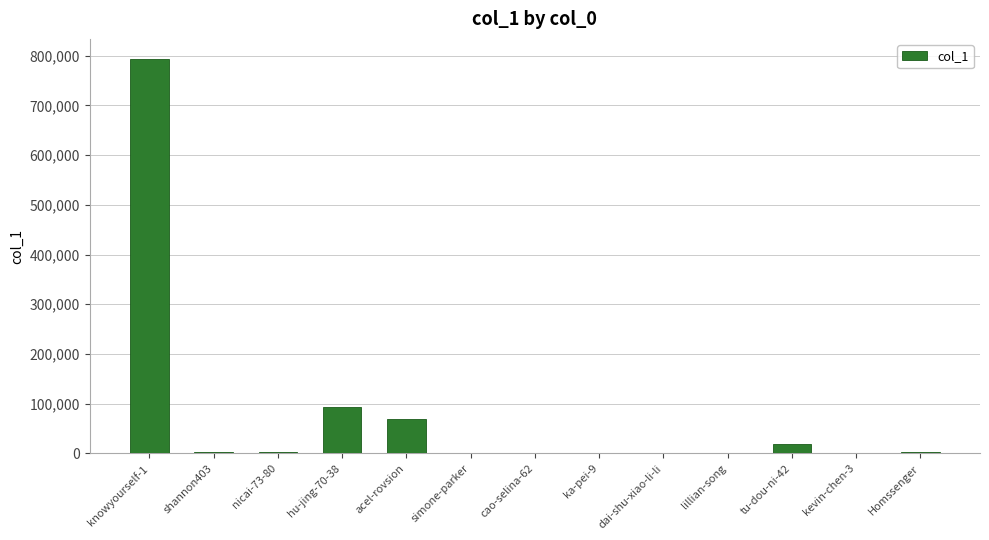

At which label is the value closest to 397033?

hu-jing-70-38